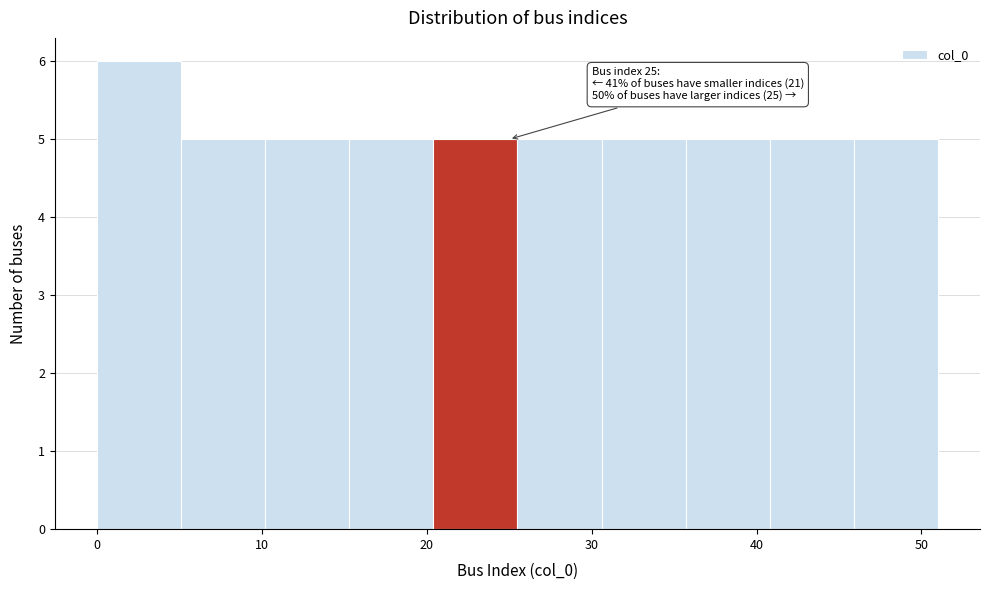

Over which range of the x-axis is the bar tallest?

0.0 to 5.1